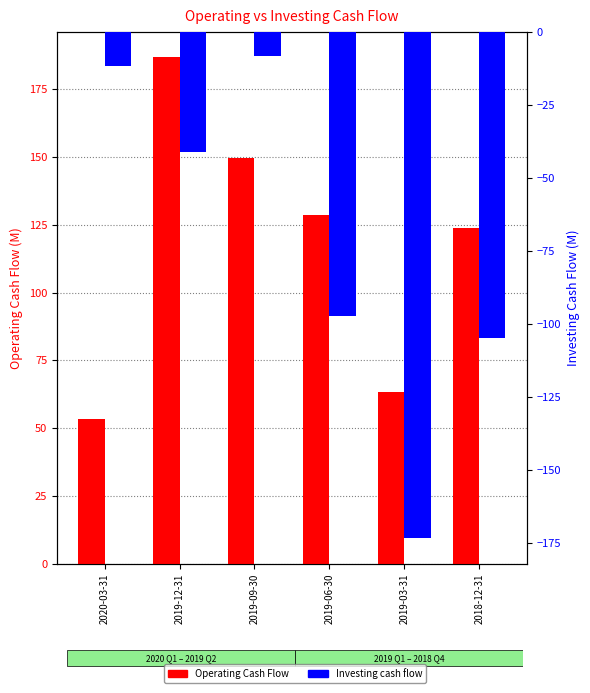

Reading left to right, what are all the values shown in this chart?

Operating Cash Flow: 2020-03-31=53.3	2019-12-31=186.8	2019-09-30=149.7	2019-06-30=128.8	2019-03-31=63.2	2018-12-31=123.7
Investing cash flow: 2020-03-31=-11.7	2019-12-31=-41.2	2019-09-30=-8.3	2019-06-30=-97.2	2019-03-31=-173.3	2018-12-31=-104.8